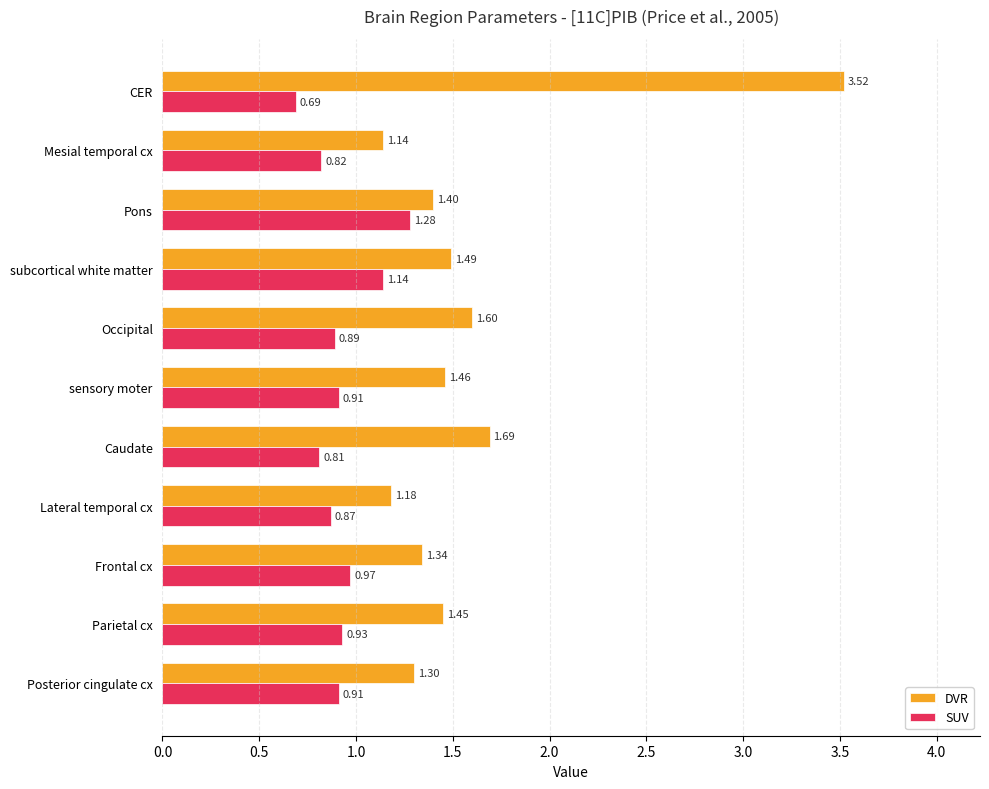

Where is DVR nearest to the value 2?

Caudate